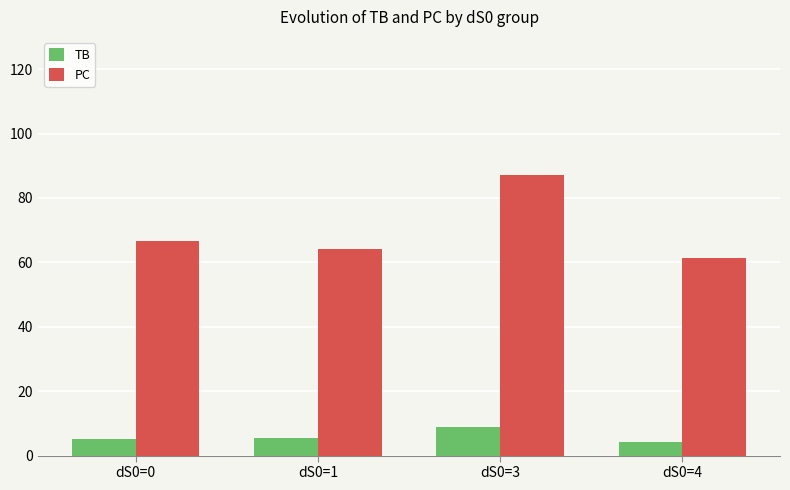

What is the difference between the maximum and minimum values in the TB series?

4.7